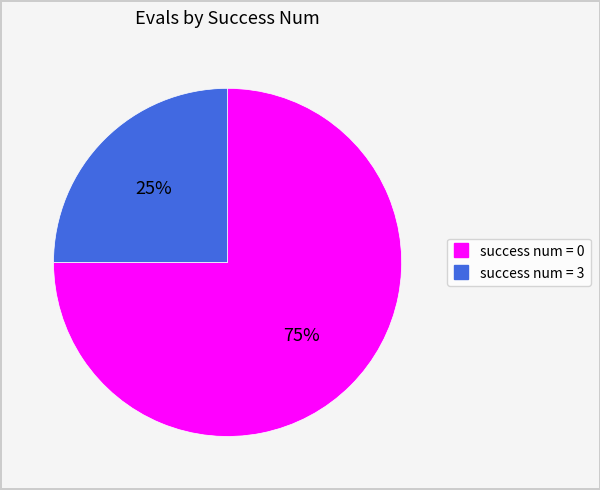

Does any single category account for the majority?

Yes